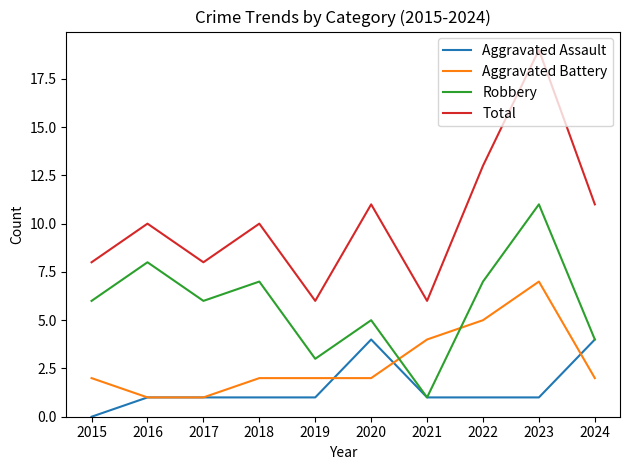

Between 2022 and 2023, which series saw the biggest shift?

Total